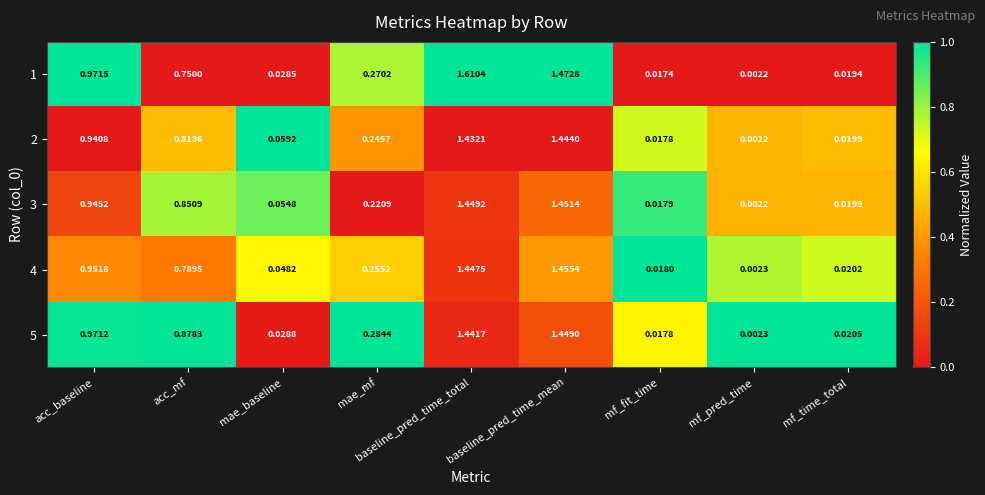

Is the value of 5 at baseline_pred_time_mean greater than the value of 3 at mf_pred_time?

Yes